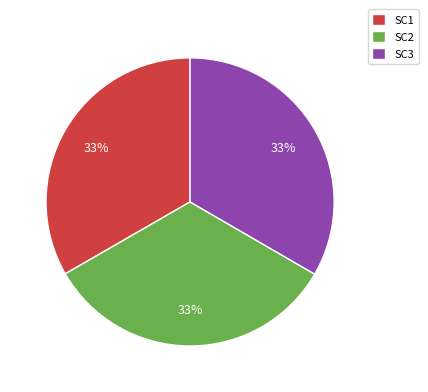

What percentage is the SC1 slice, to the nearest percent?

33%